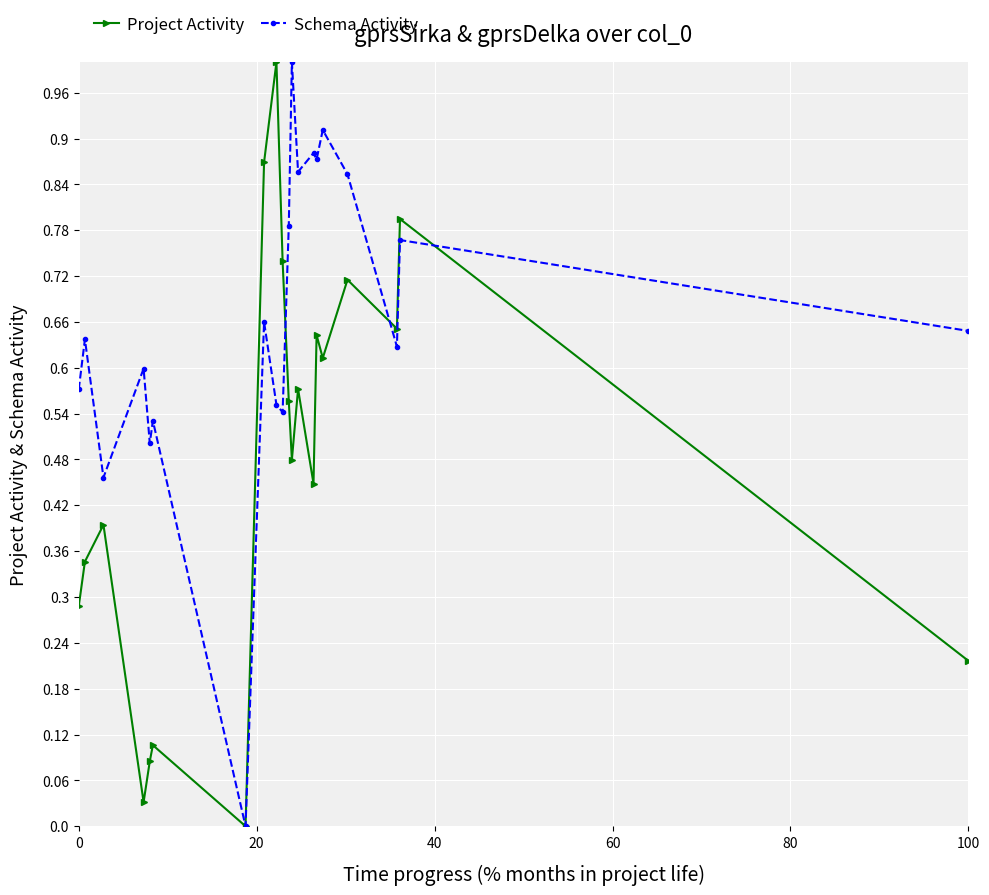

What is the maximum value for Schema Activity?

1.0